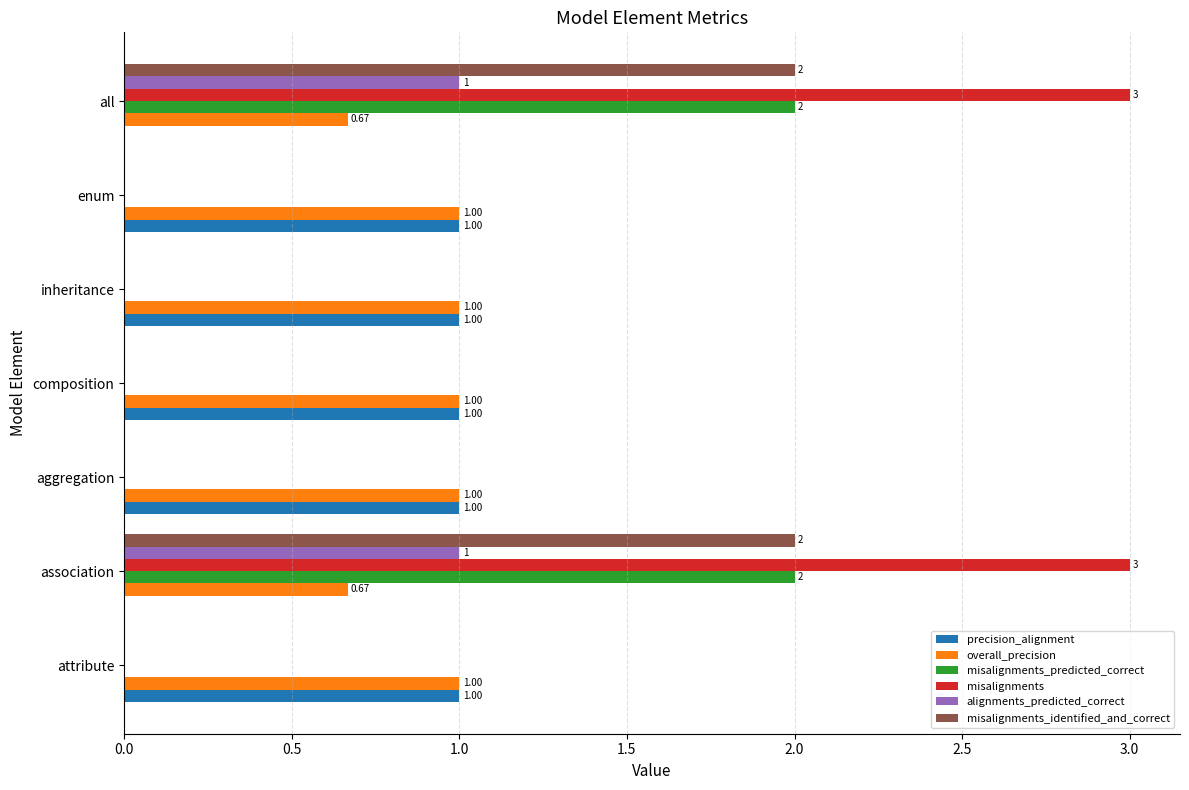

What is the total value across all series at association?

8.7